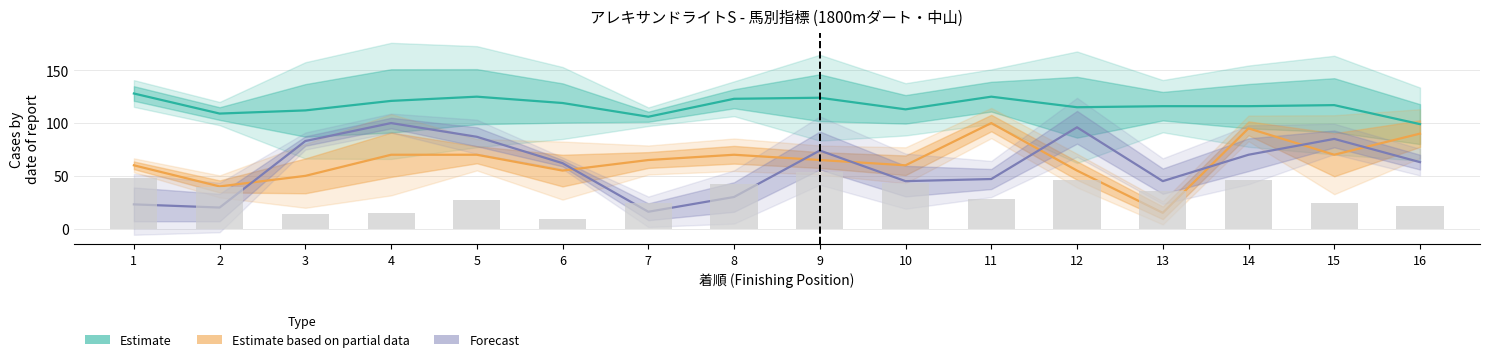

At which category is the sum across all series the highest?

14